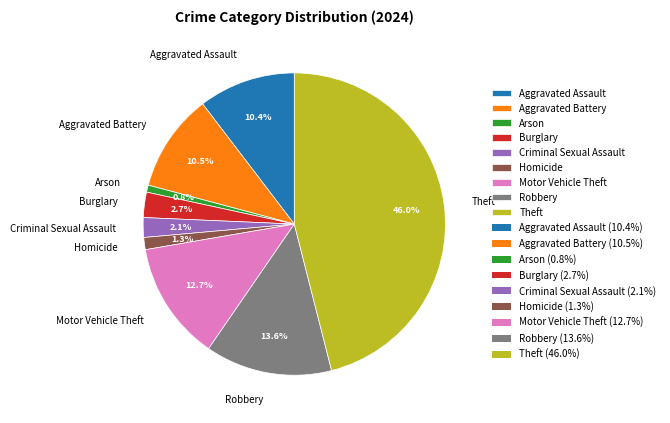

Which slice is the largest?

Theft